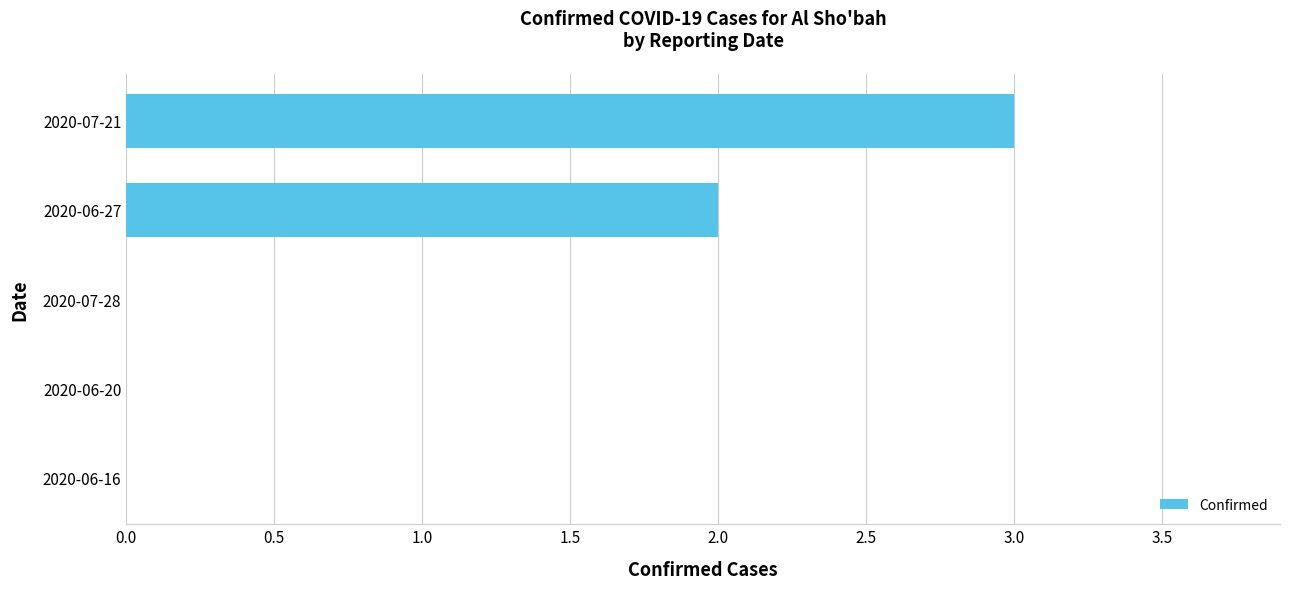

Reading bottom to top, transcribe all the data shown in this chart.

2020-06-16=0	2020-06-20=0	2020-07-28=0	2020-06-27=2	2020-07-21=3